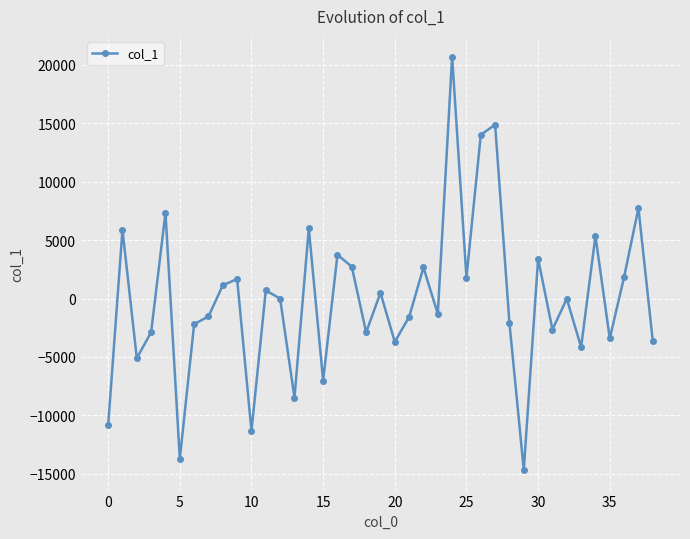

What is the average value?

-33.3